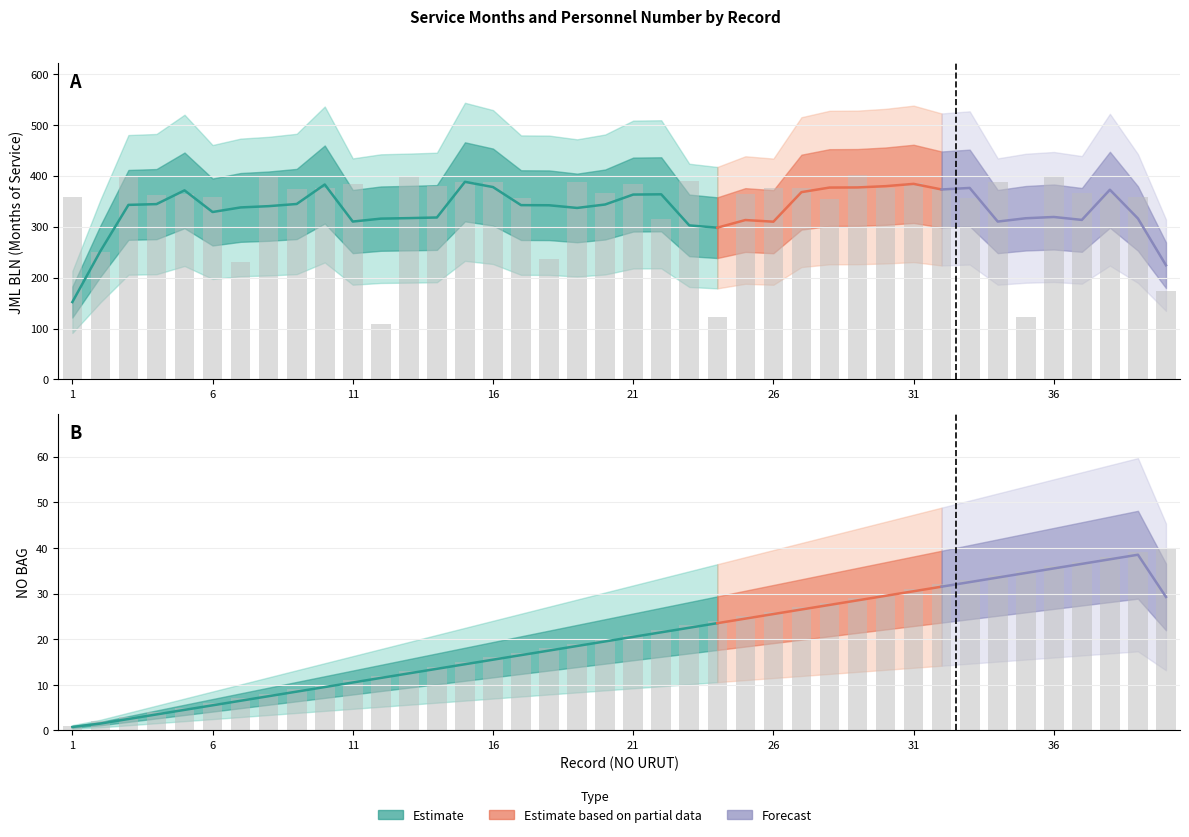

What is the average value of the NO BAG series?

20